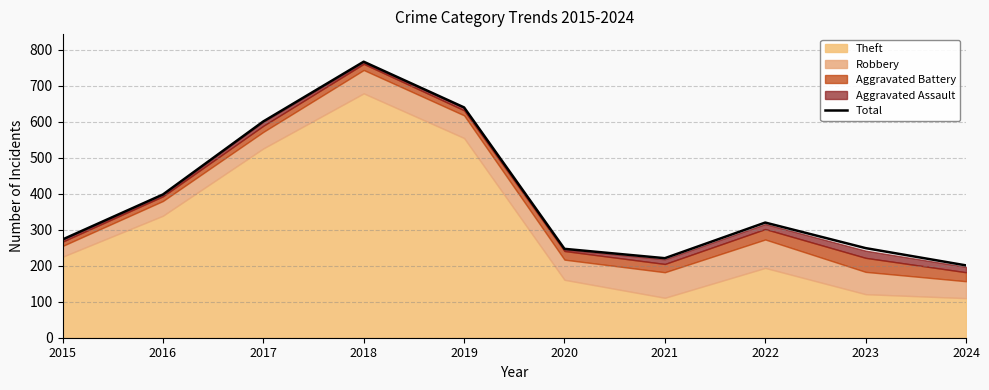

What is the ratio of the value at 2024 to the value at 2023?

0.8